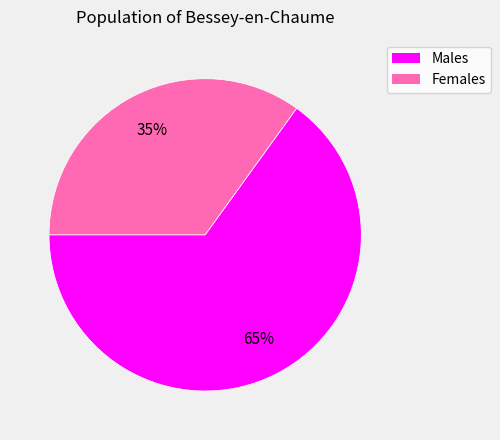

Is there a majority slice in this chart?

Yes